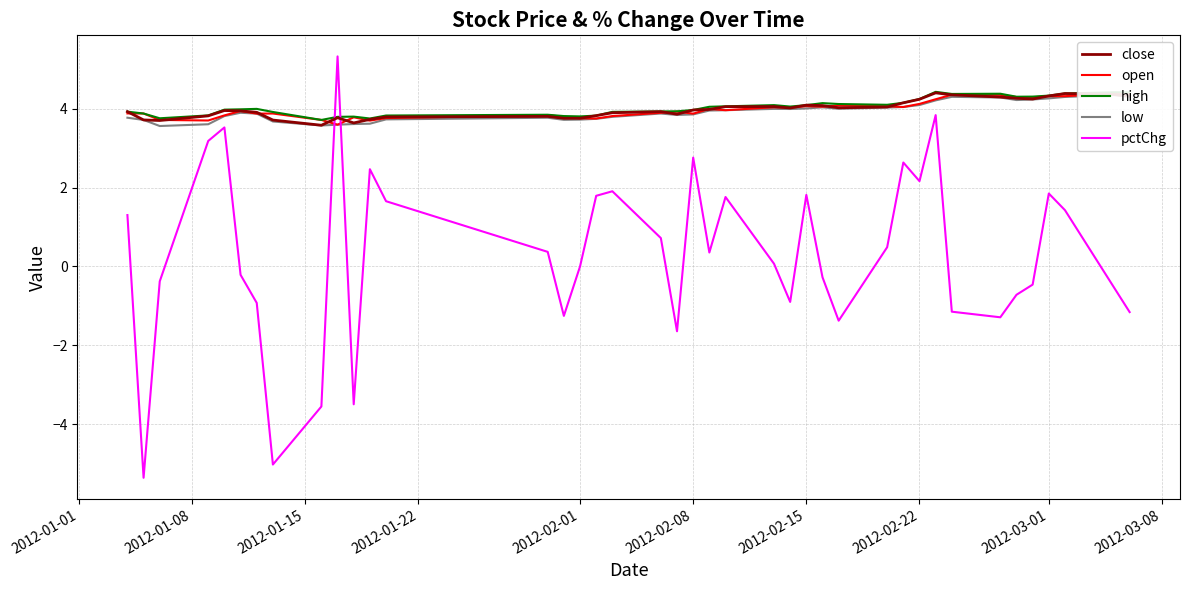

What is the highest value of the pctChg series?

5.3